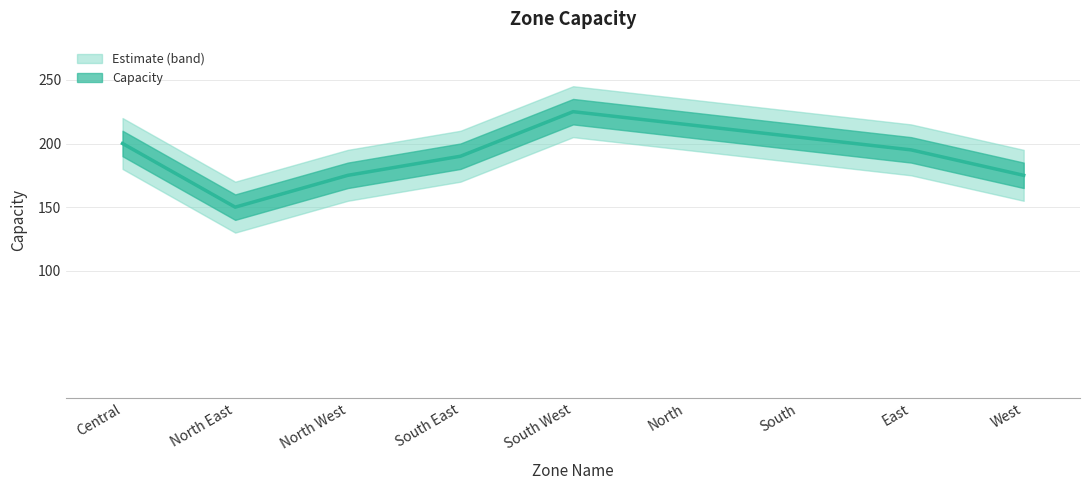

Reading right to left, extract all data points from this chart.

West=175	East=195	South=205	North=215	South West=225	South East=190	North West=175	North East=150	Central=200